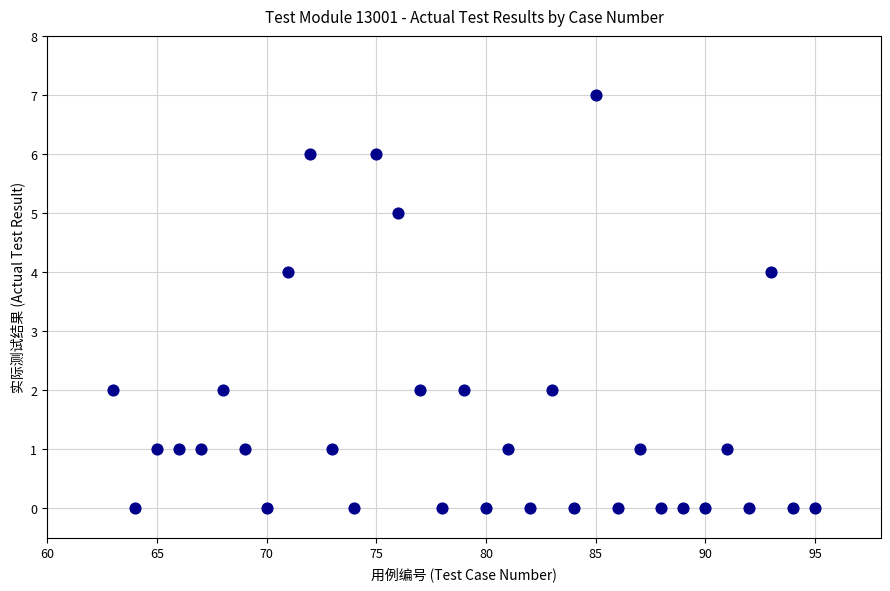

What is the range of X values (max minus min)?

32